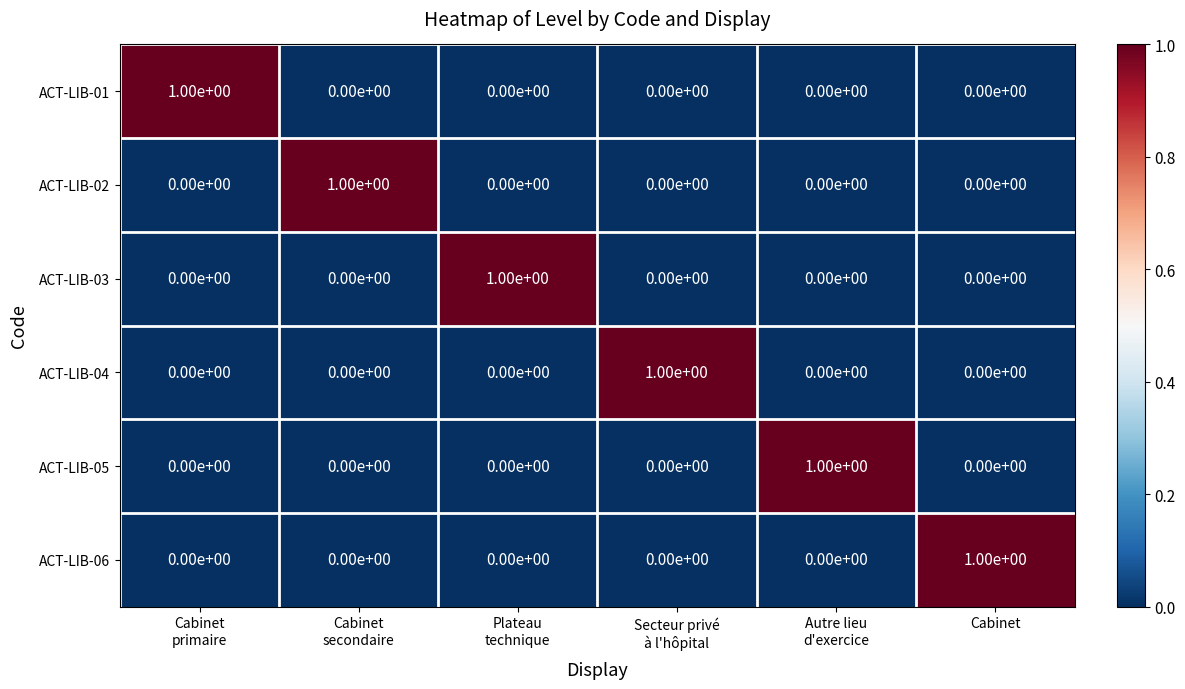

How many positive values does the ACT-LIB-03 series have?

1